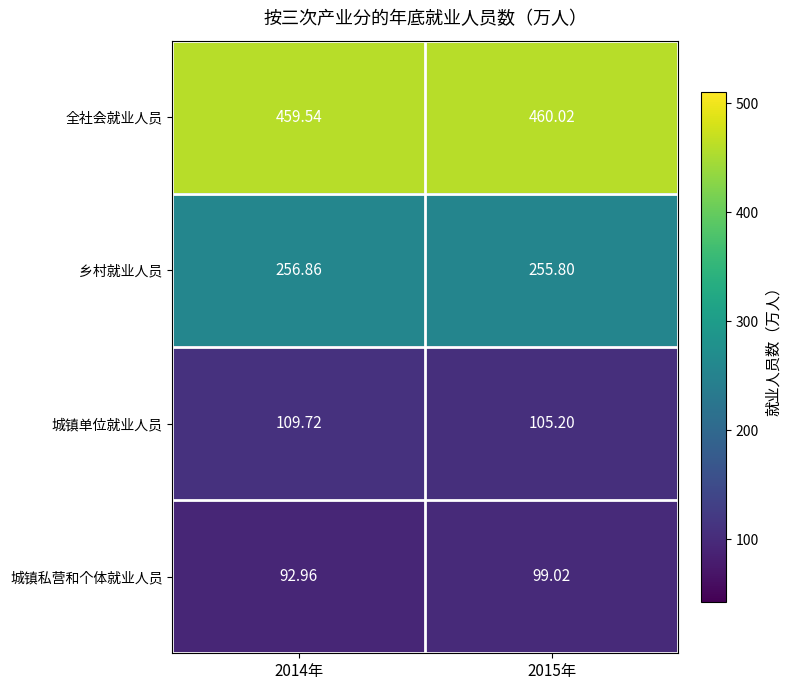

At 2014年, list the series in order from smallest to largest.

城镇私营和个体就业人员, 城镇单位就业人员, 乡村就业人员, 全社会就业人员